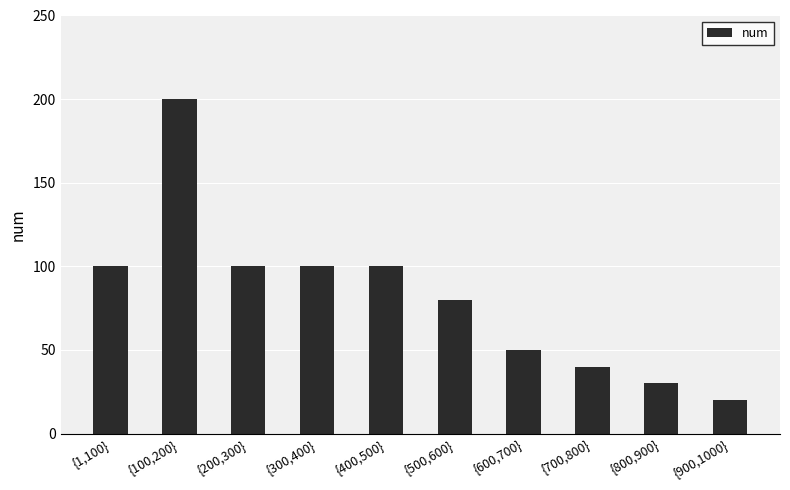

How many values are below 100?

5